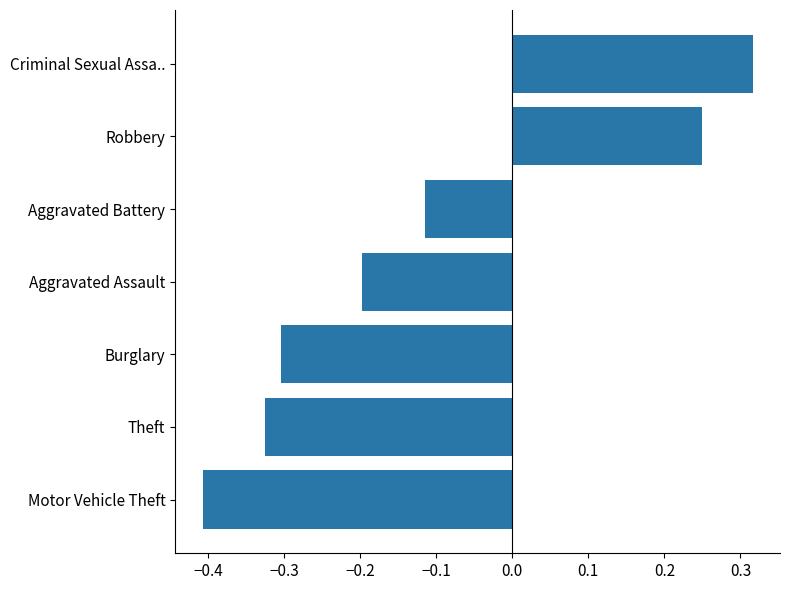

True or false: the data shows -0.2 at Motor Vehicle Theft.

False